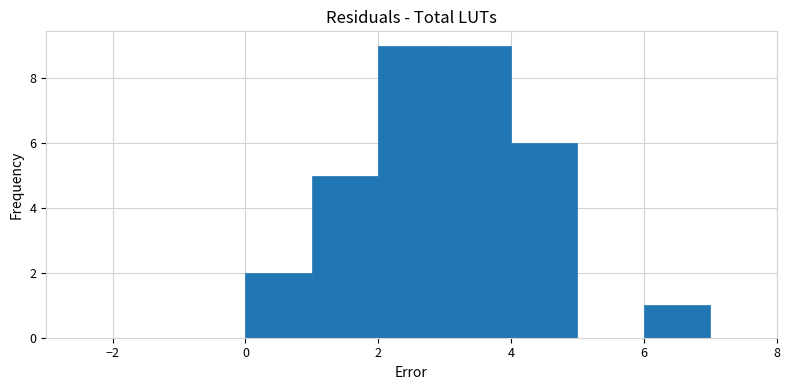

Reading left to right, transcribe this chart: for each bar, give the range it covers on the x-axis and its height. The values are not printed on the chart, so give them approximately, as read against the axis.

-2 to -1: 0
-1 to 0: 0
0 to 1: 2
1 to 2: 5
2 to 3: 9
3 to 4: 9
4 to 5: 6
5 to 6: 0
6 to 7: 1